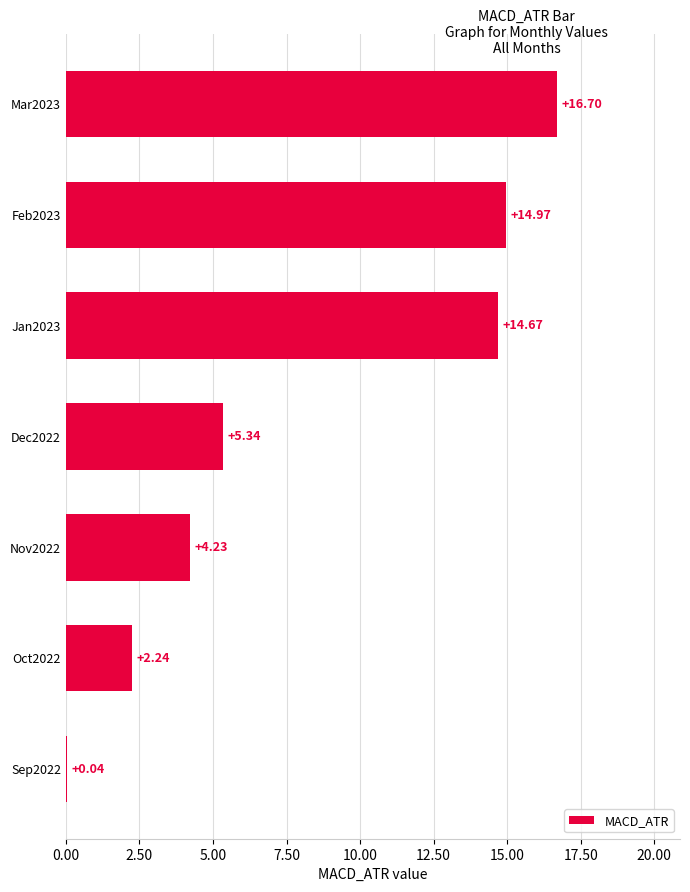

What is the change in value from Mar2023 to Sep2022?

-16.7